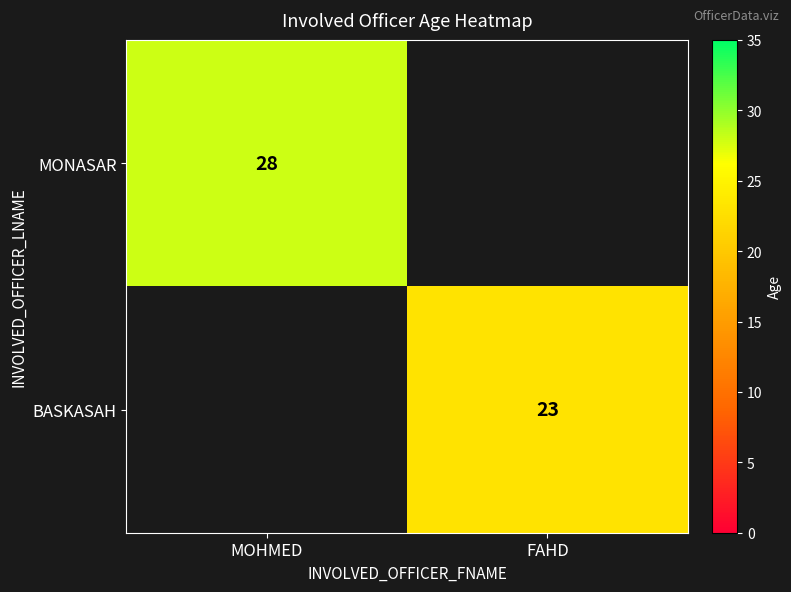

The value of BASKASAH at FAHD is 11. True or false?

False